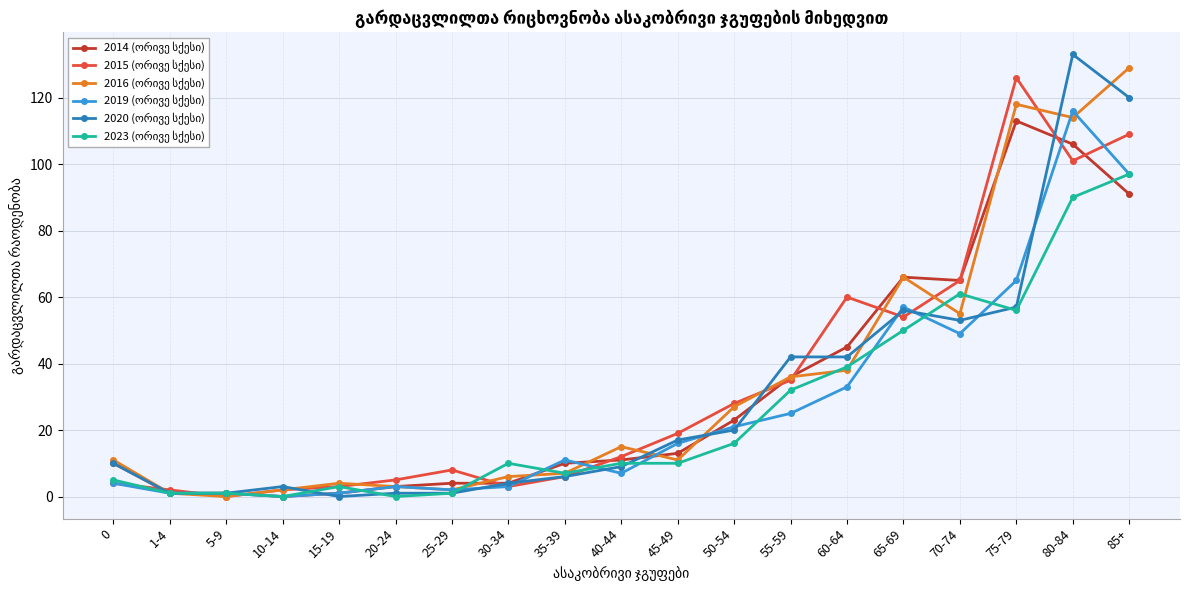

What is the maximum value shown in the chart?

133